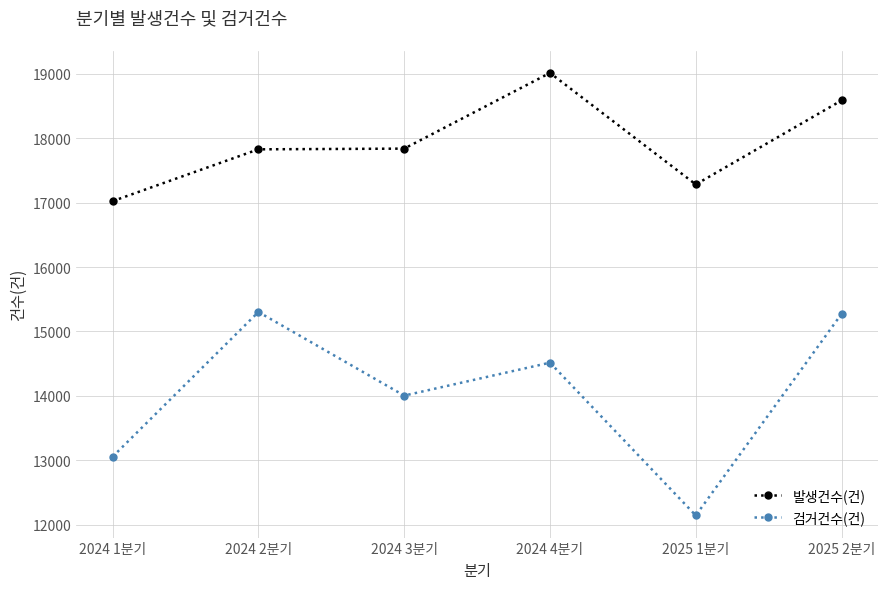

What is the maximum value for 발생건수(건)?

19013